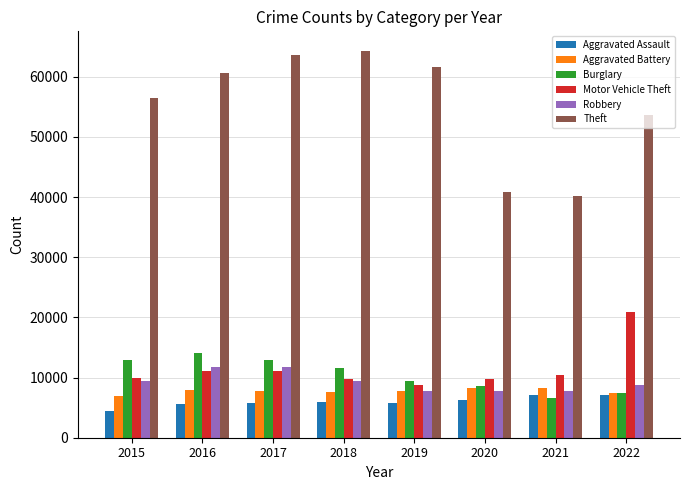

What is the minimum value shown in the chart?

4420